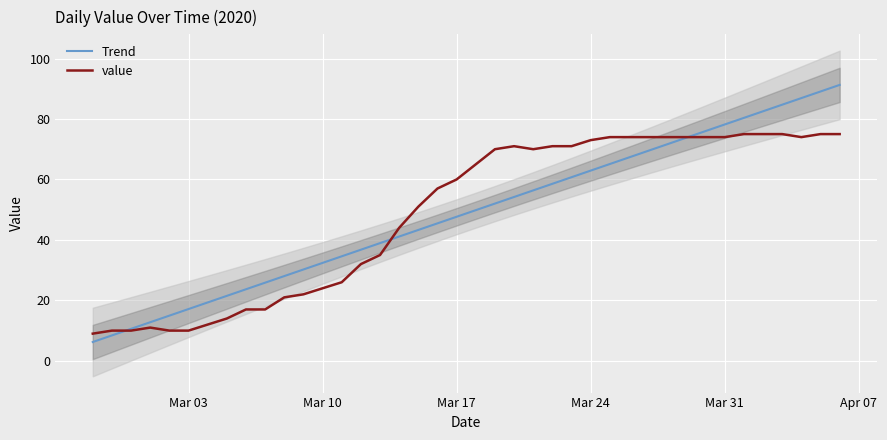

True or false: value and Trend cross at least once.

True